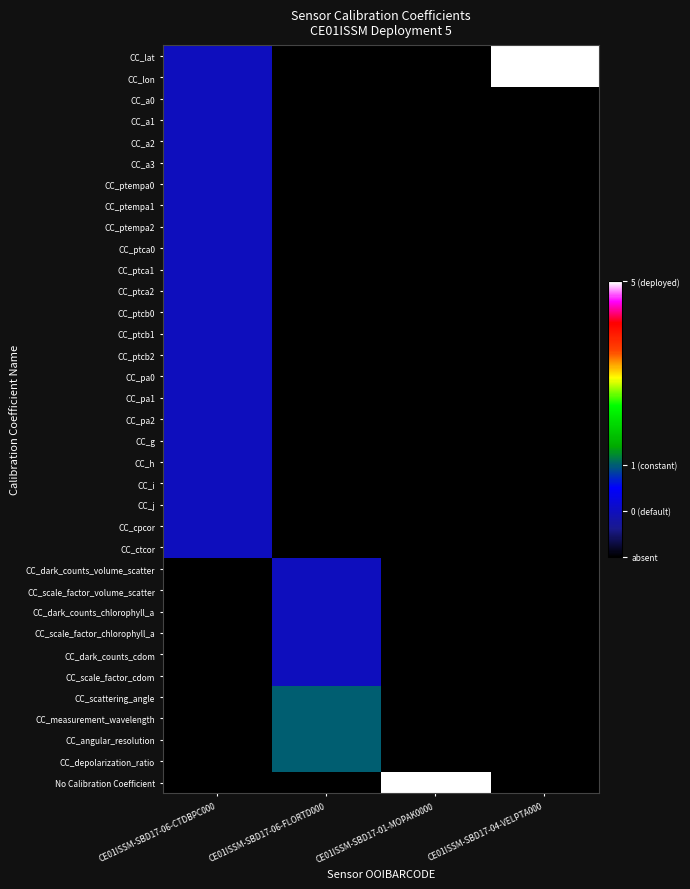

At which category is the sum across all series the highest?

CE01ISSM-SBD17-06-CTDBPC000